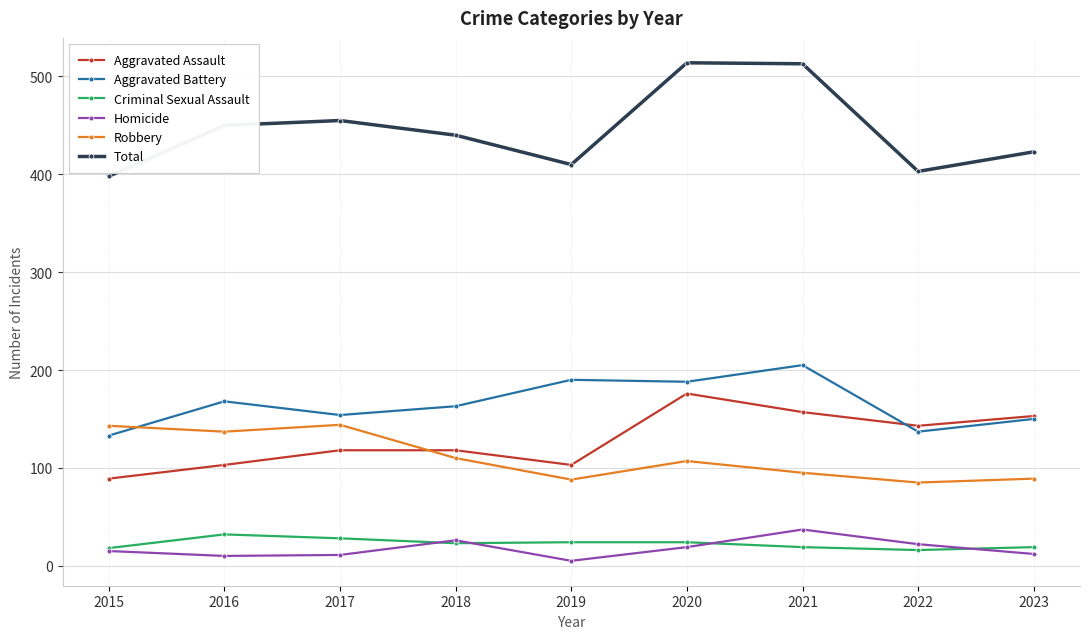

The value of Robbery at 2022 is 85. True or false?

True